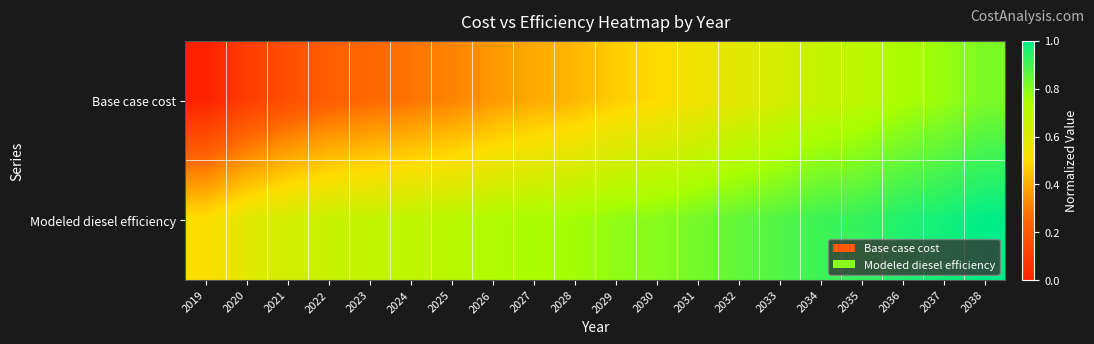

Which series has the largest total across all categories?

Modeled diesel efficiency